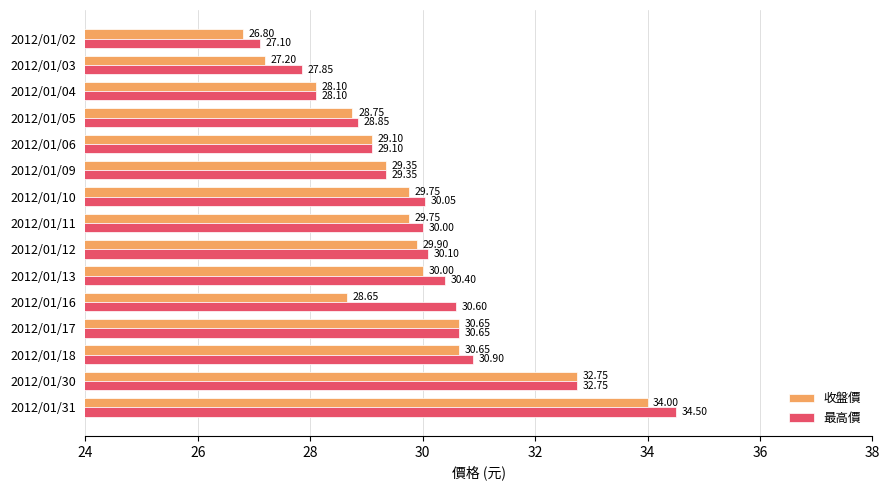

Rank the categories by 最高價 value from highest to lowest.

2012/01/31, 2012/01/30, 2012/01/18, 2012/01/17, 2012/01/16, 2012/01/13, 2012/01/12, 2012/01/10, 2012/01/11, 2012/01/09, 2012/01/06, 2012/01/05, 2012/01/04, 2012/01/03, 2012/01/02